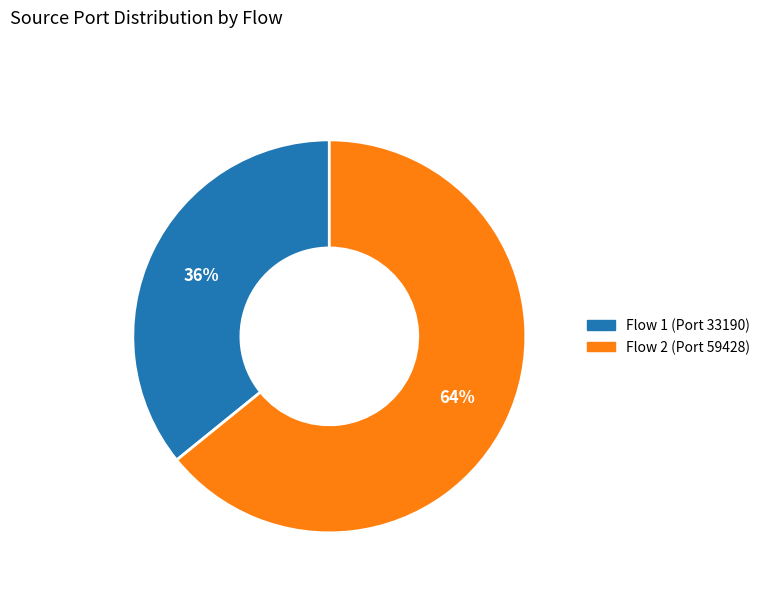

Does any single category account for the majority?

Yes